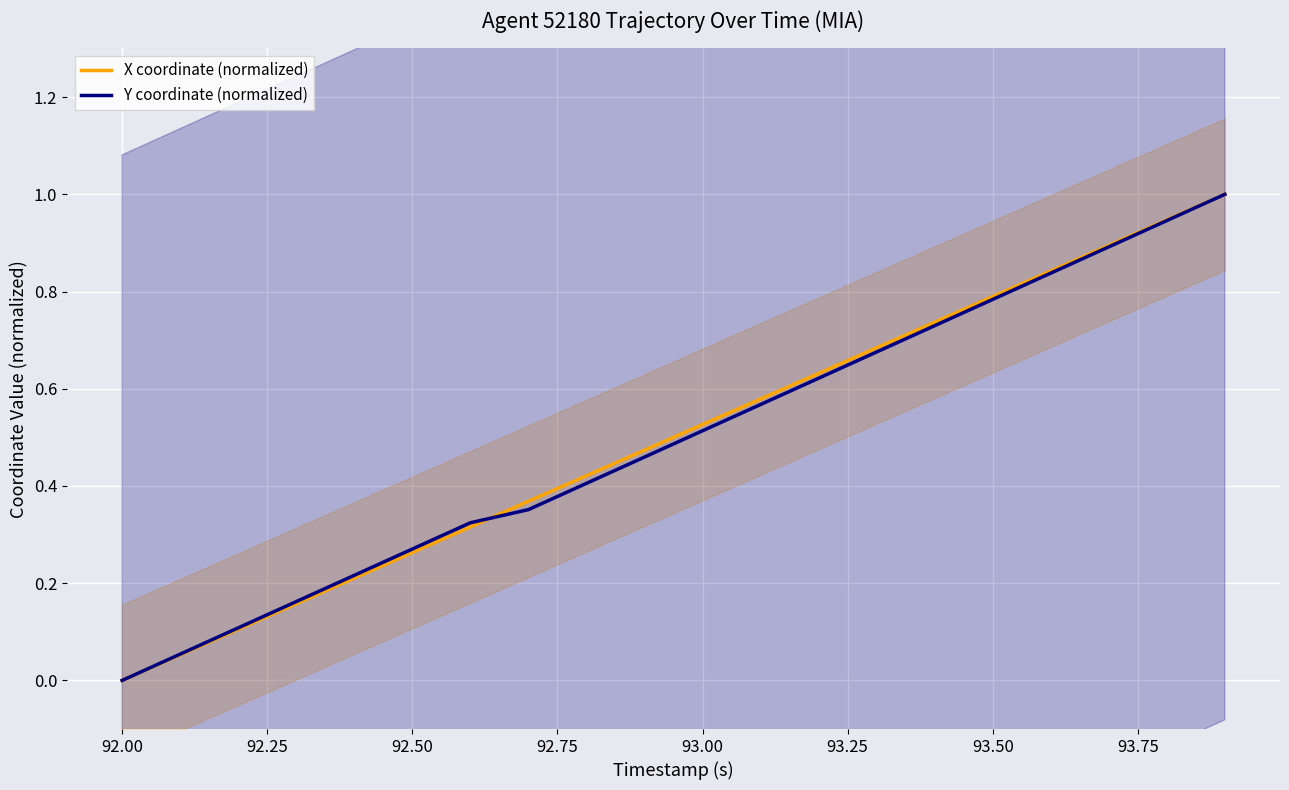

What is the average value of the X coordinate (normalized) series?

0.5